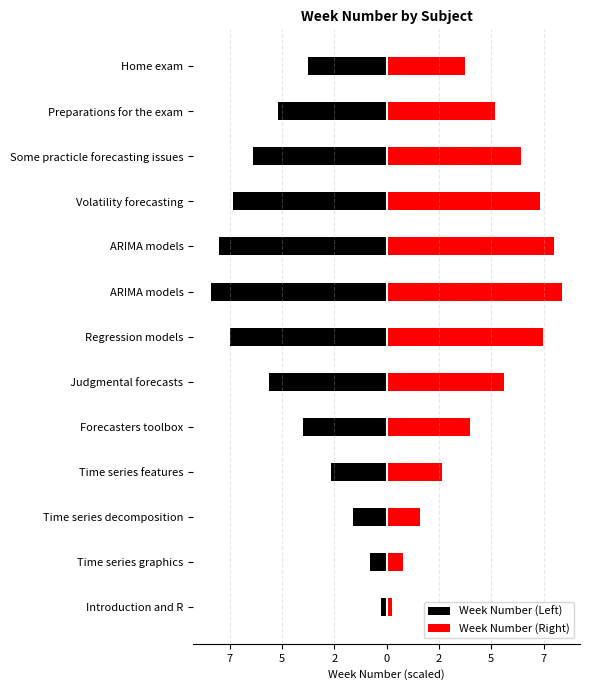

The value of Week Number (Left) at Regression models is -12.6. True or false?

False